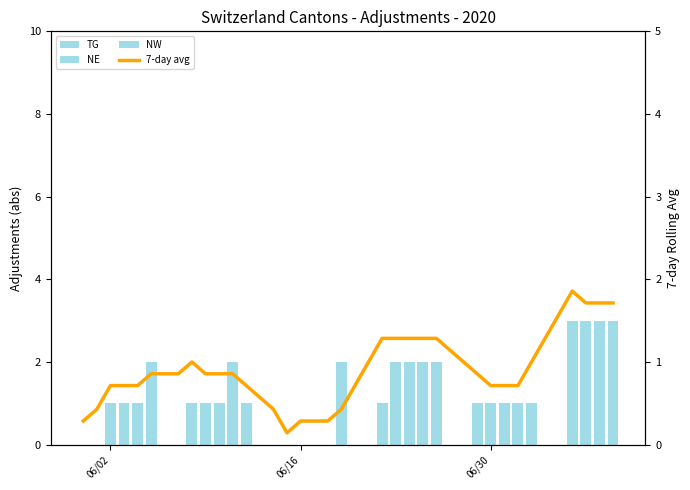

How many values in the TG series exceed 0?

4